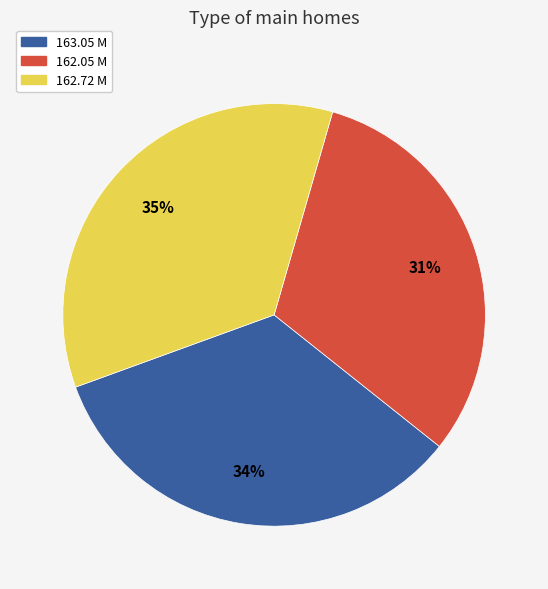

To the nearest percent, what is the average slice percentage?

33%